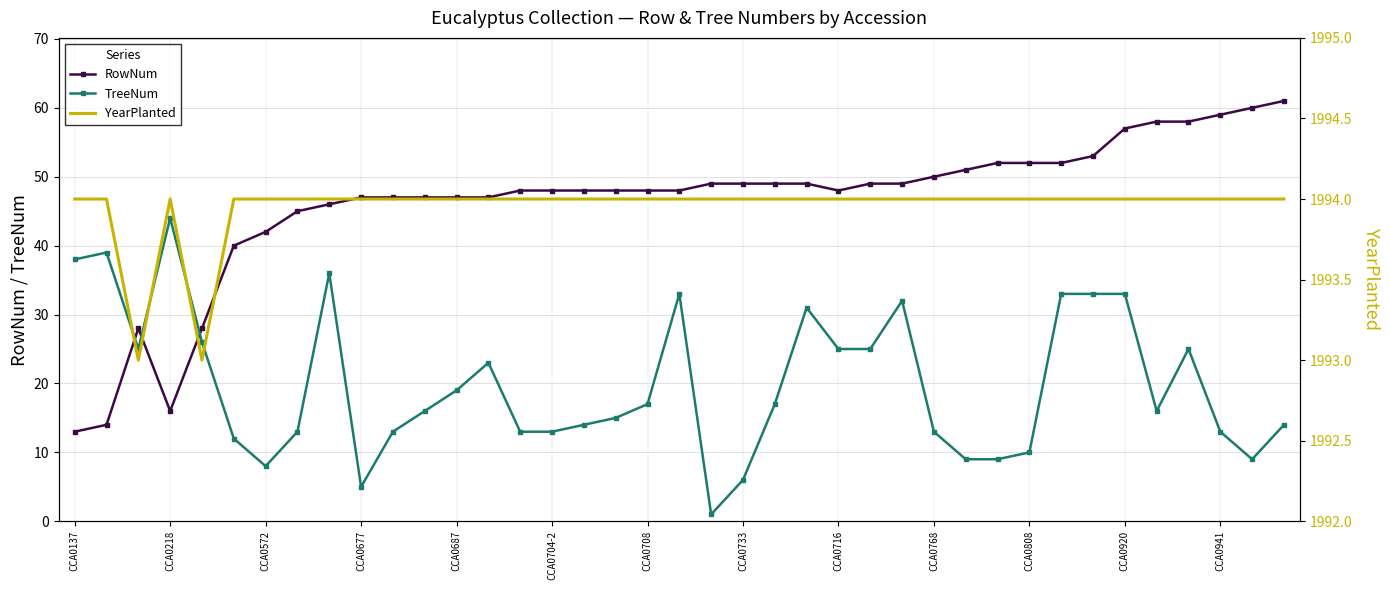

How many times do RowNum and TreeNum cross each other?

3